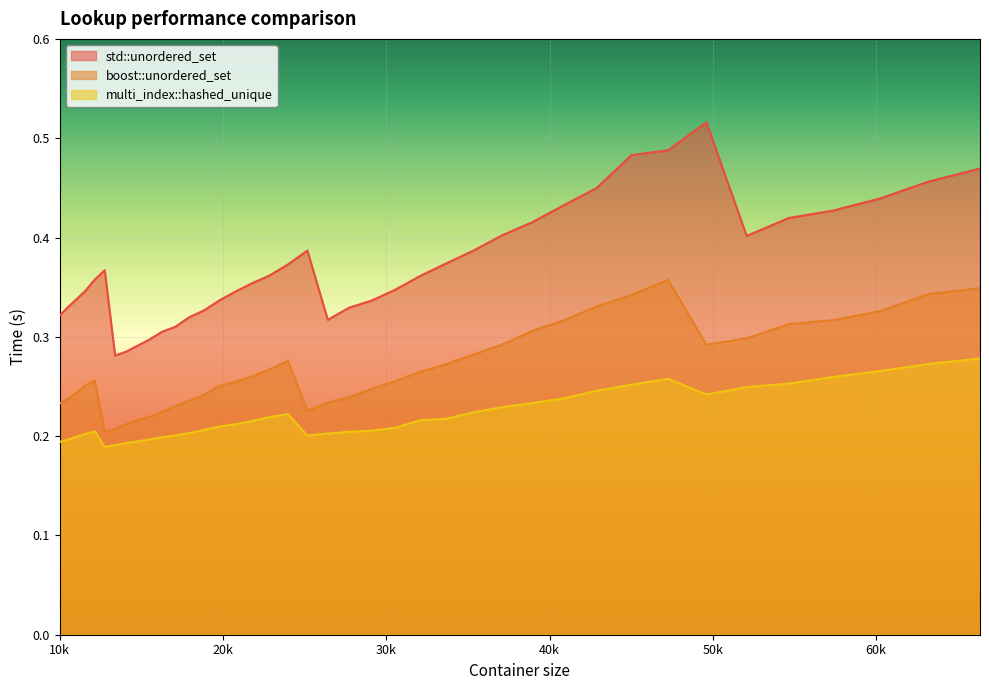

What is the total value across all series at 13396?

0.7